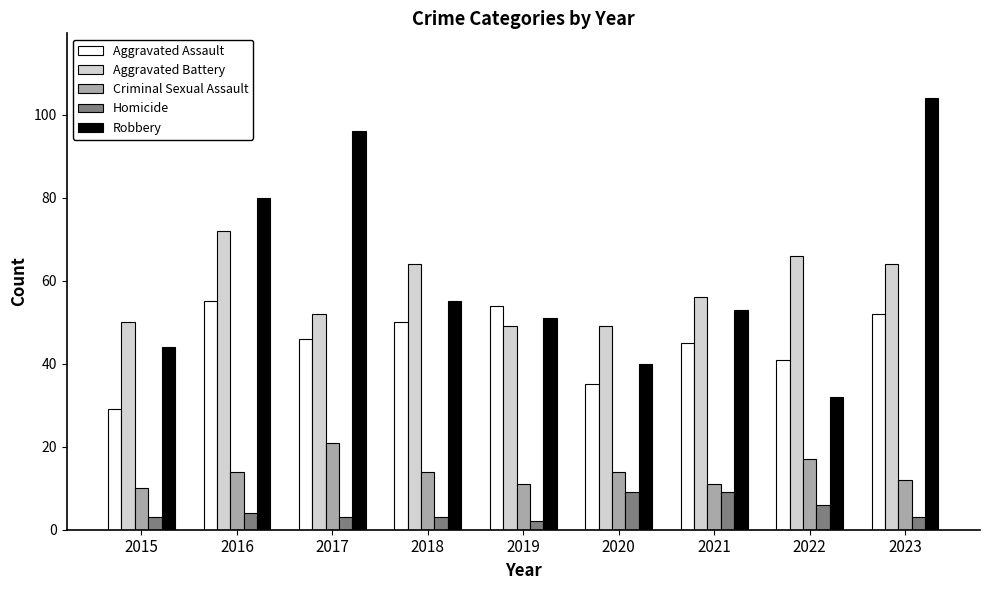

What is the sum of the Robbery values at 2016 and 2021?

133